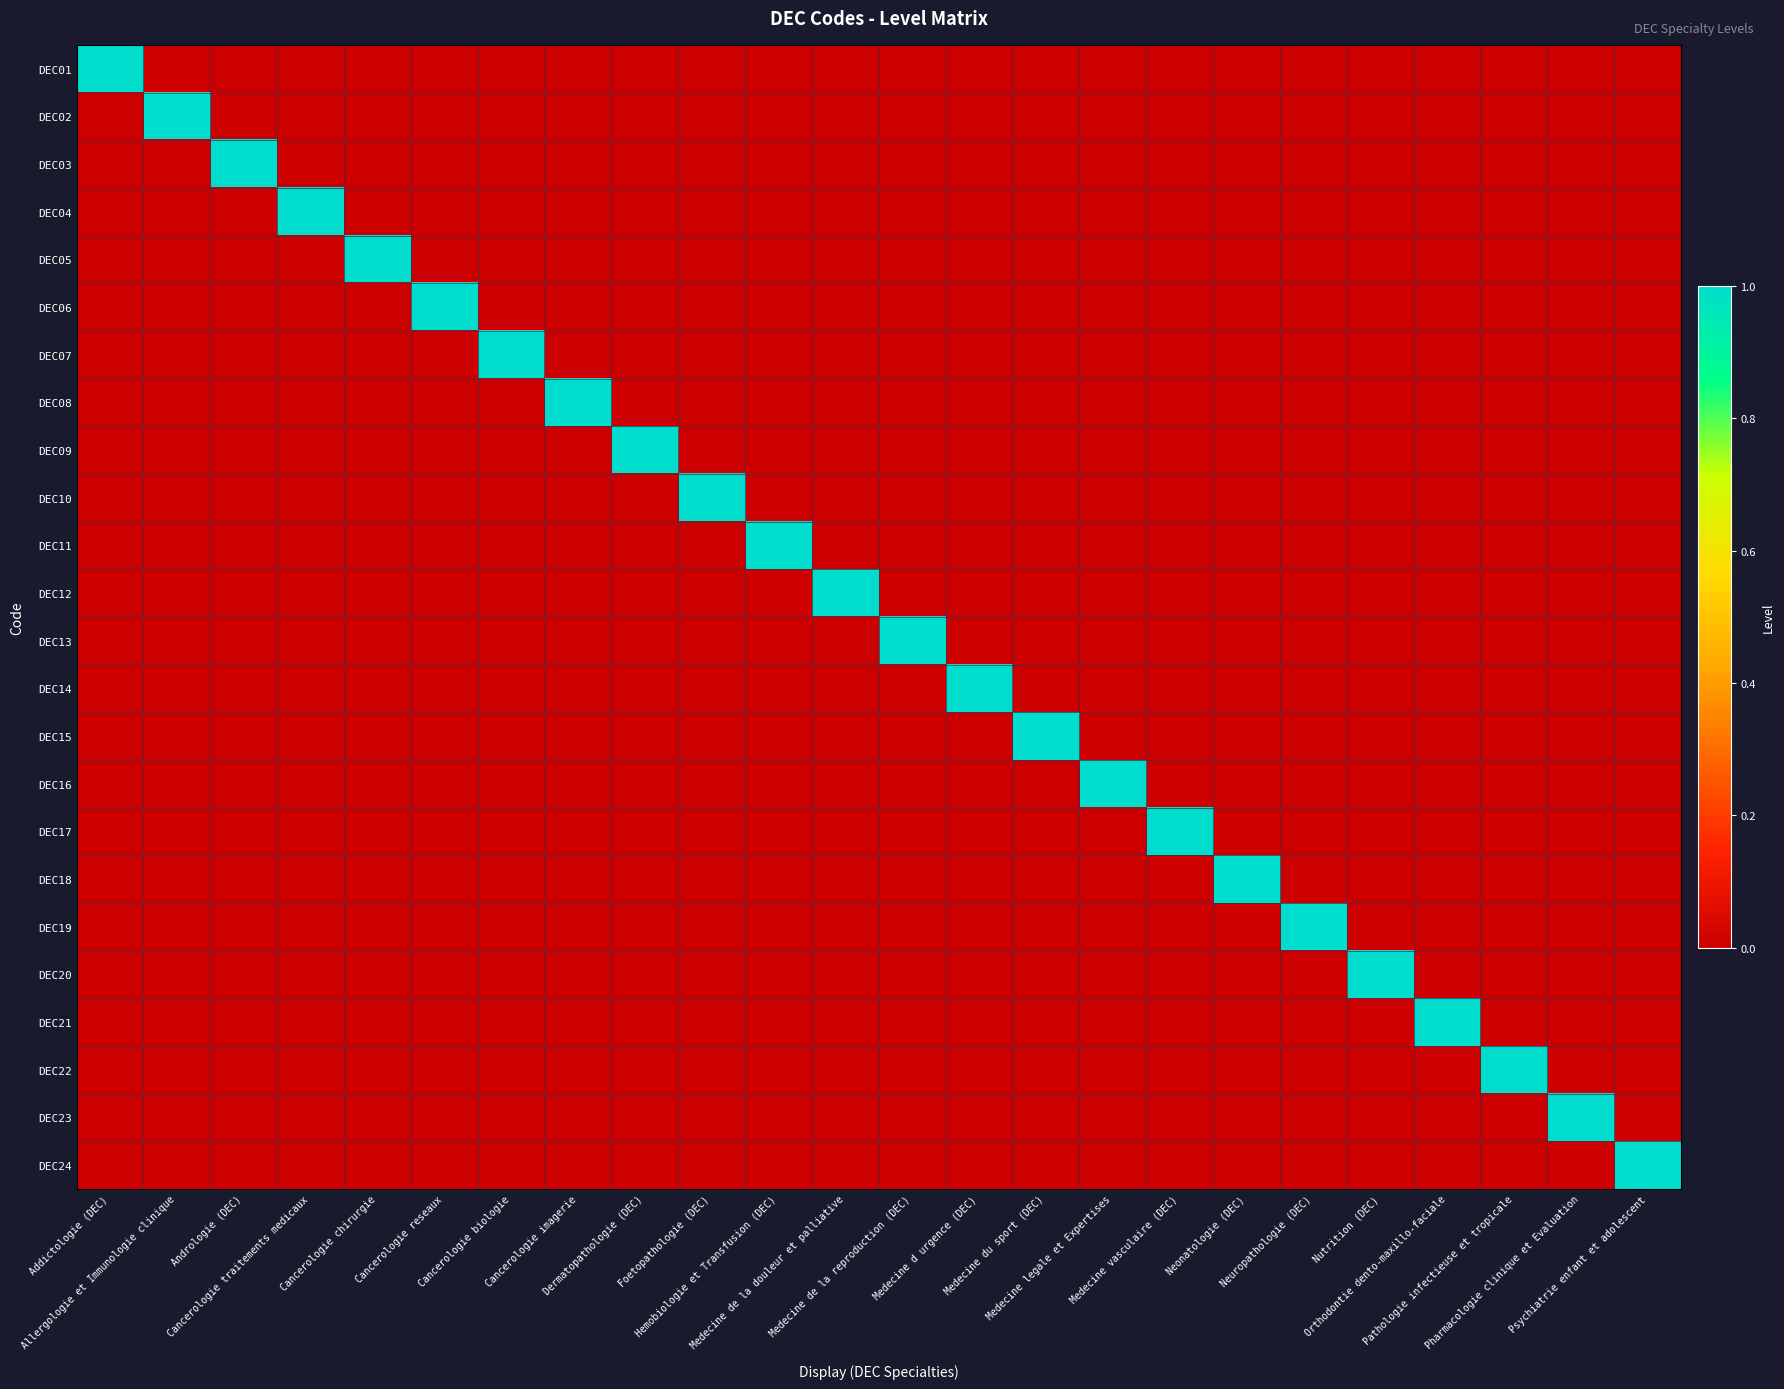

Rank the series by their maximum value, from lowest to highest.

DEC01, DEC02, DEC03, DEC04, DEC05, DEC06, DEC07, DEC08, DEC09, DEC10, DEC11, DEC12, DEC13, DEC14, DEC15, DEC16, DEC17, DEC18, DEC19, DEC20, DEC21, DEC22, DEC23, DEC24